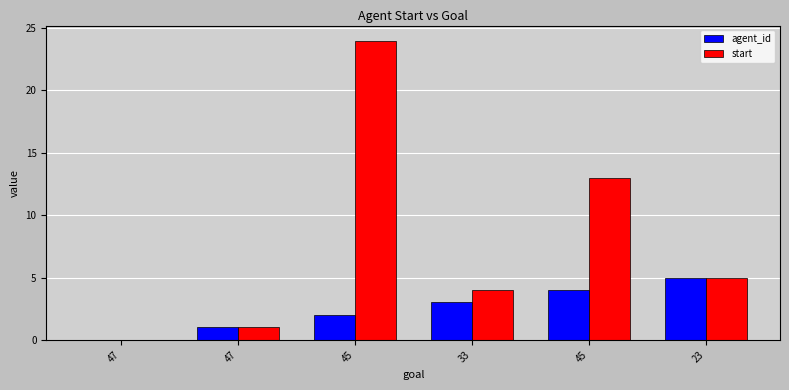

Which category has the lowest value in the agent_id series?

47